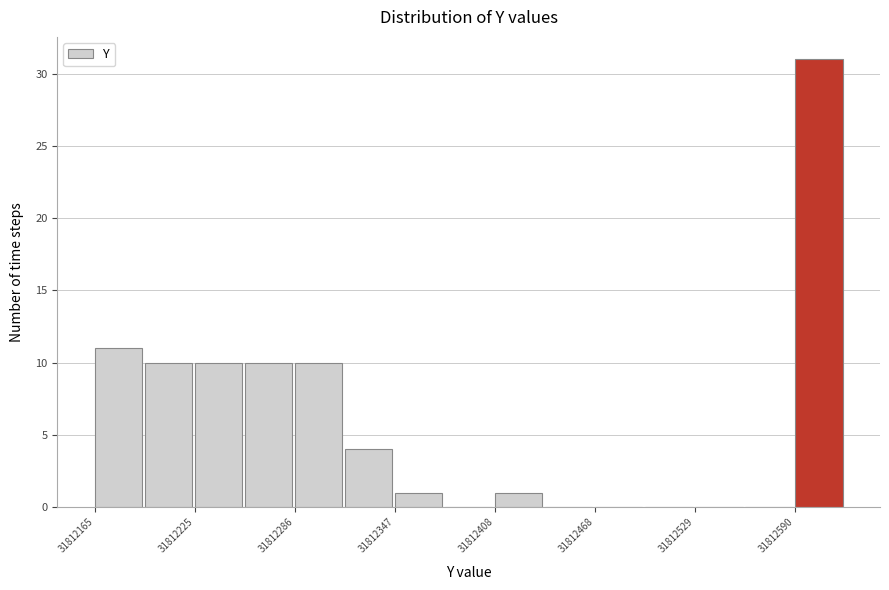

Read against the x-axis, roughly where is the centre of the tallest bar?

31812600